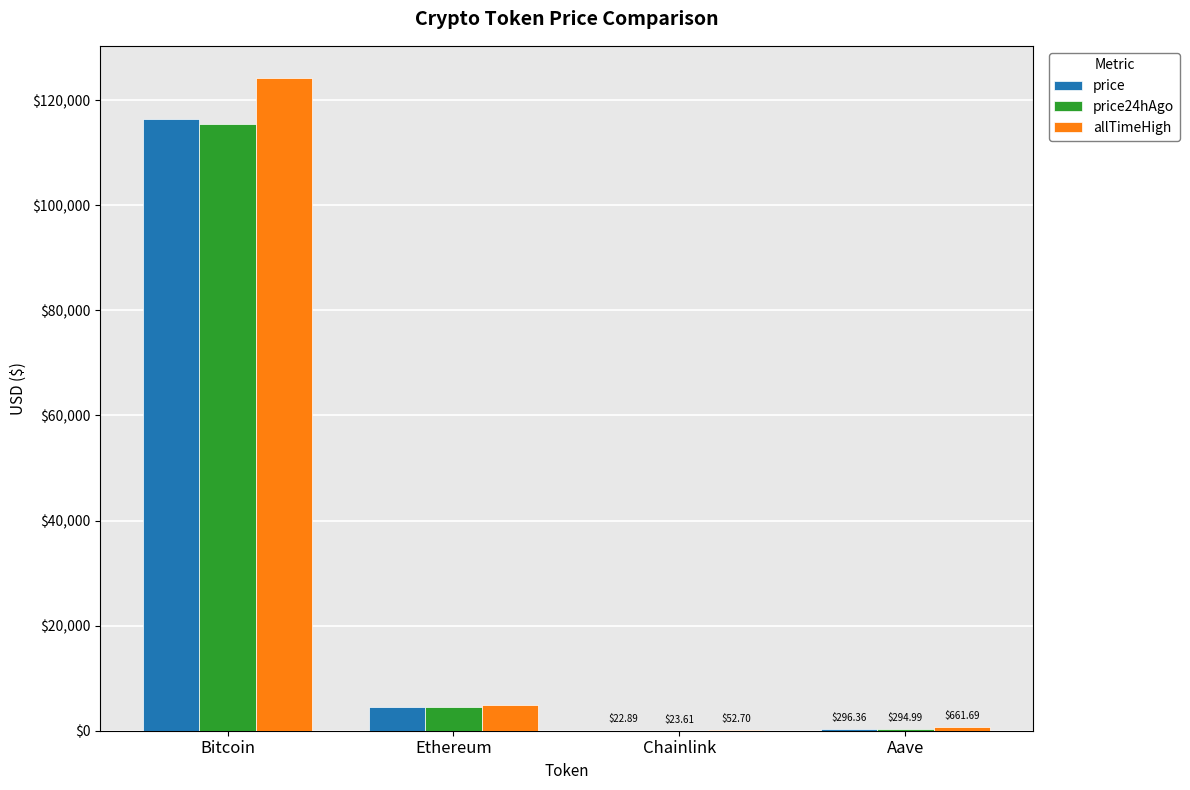

Between Chainlink and Aave, which series saw the biggest shift?

allTimeHigh